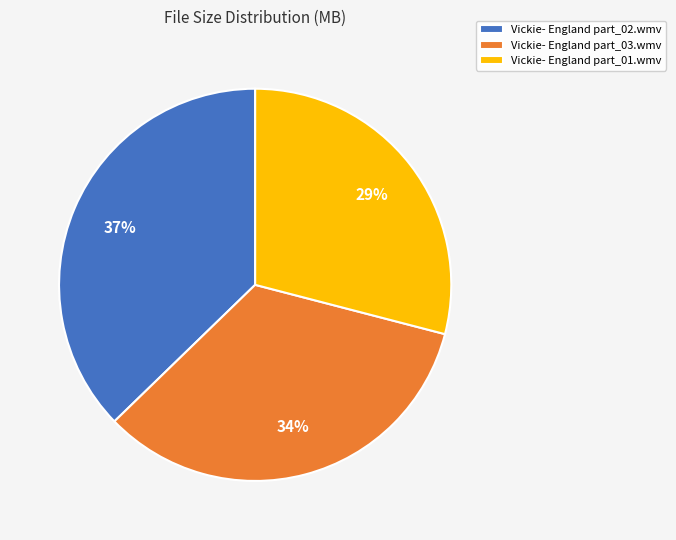

Which category has the smallest portion of the pie?

Vickie- England part_01.wmv